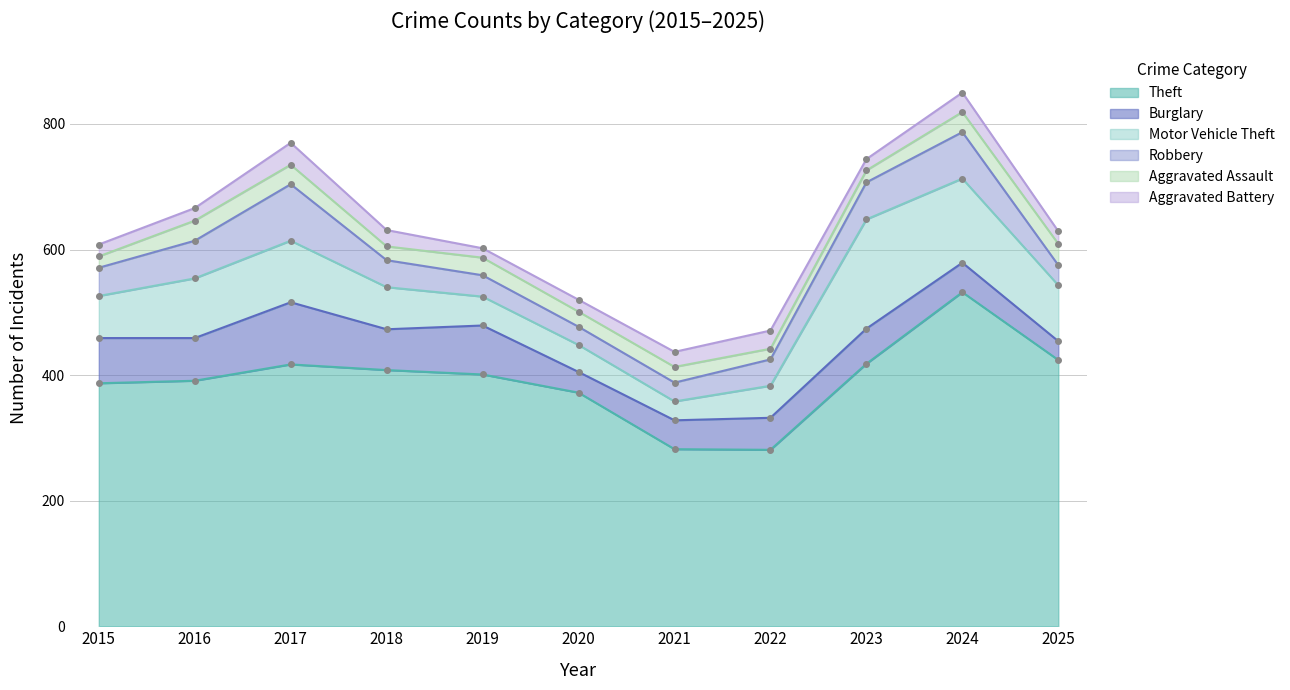

At which label is Aggravated Assault closest to 25?

2021